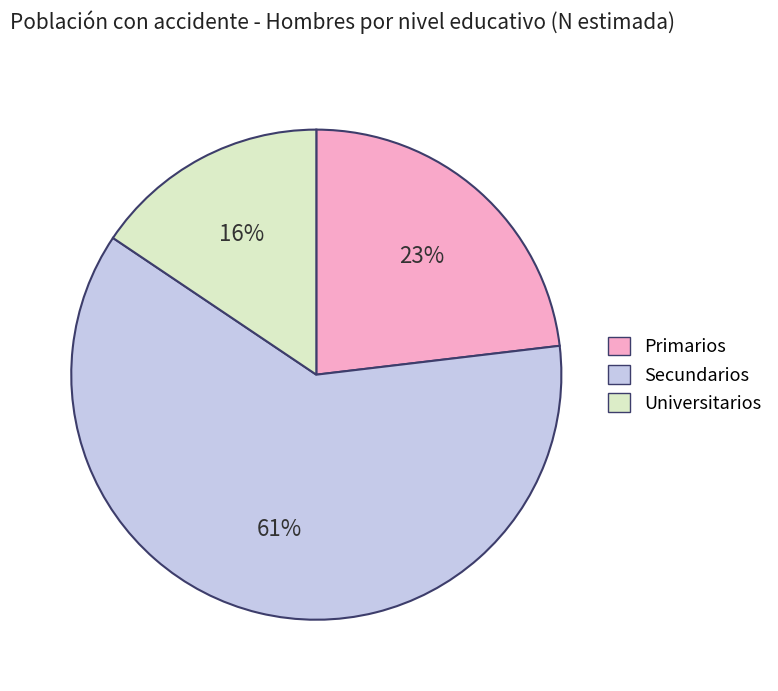

To the nearest percent, what is the average slice percentage?

33%